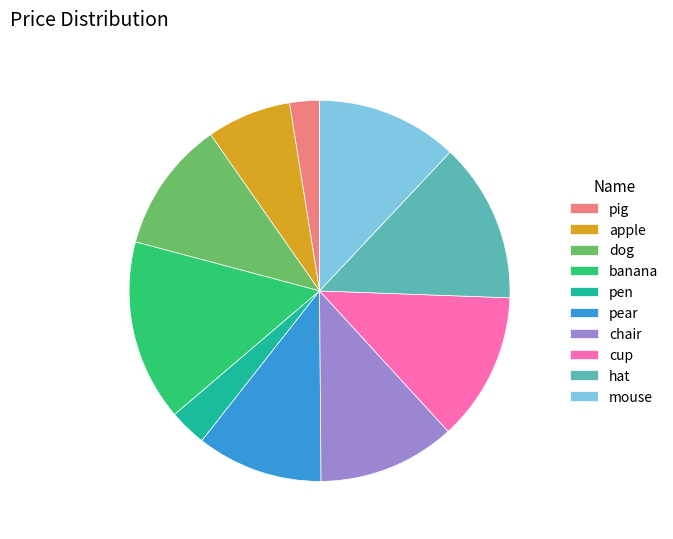

Which has a higher value, mouse or pear?

mouse